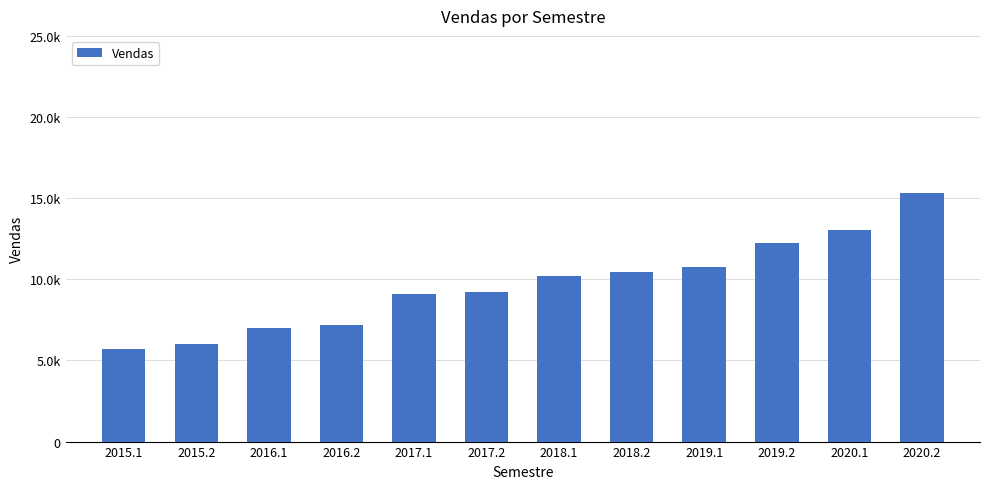

Reading right to left, list all the values displayed in this chart.

15320	13010	12210	10780	10460	10220	9210	9100	7210	7010	5990	5690